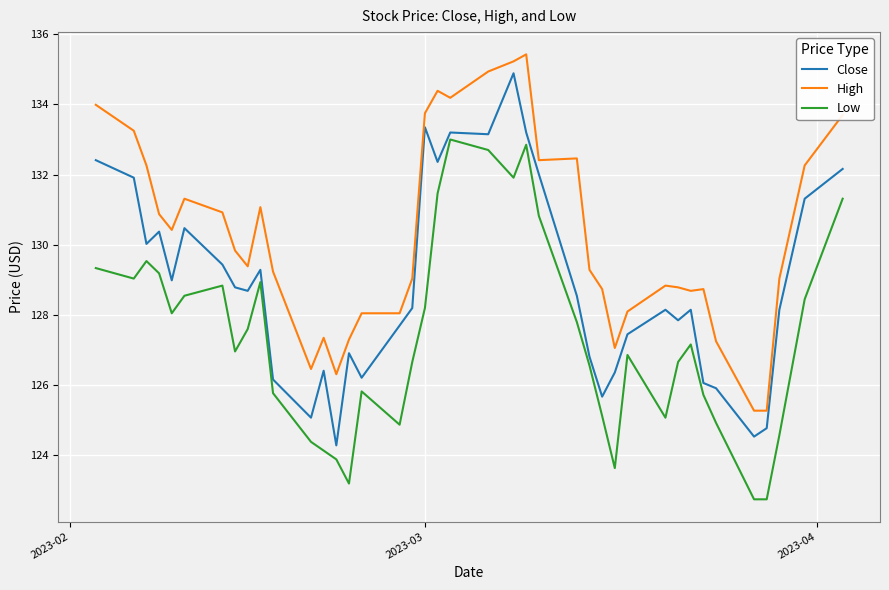

Rank the series by their average value, from lowest to highest.

Low, Close, High